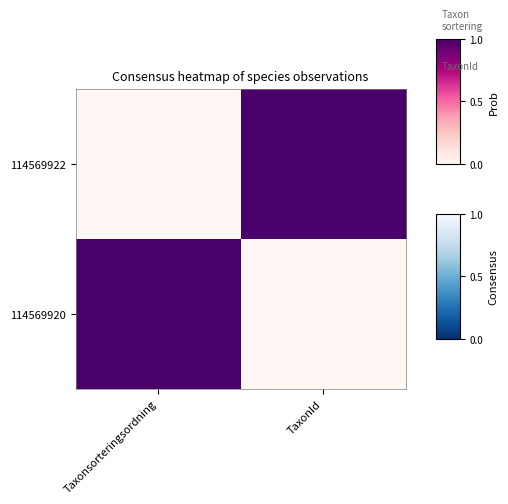

Reading left to right, list all the values displayed in this chart.

114569922: Taxonsorteringsordning=0	TaxonId=1
114569920: Taxonsorteringsordning=1	TaxonId=0